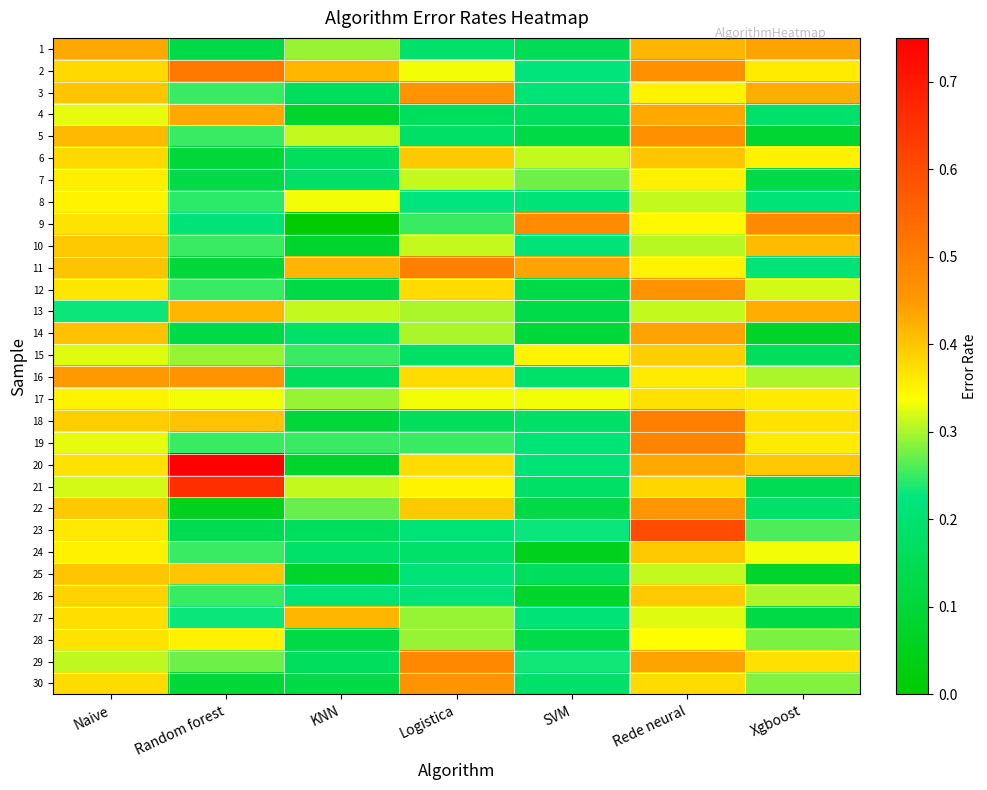

Which has a higher value, Logistica or Xgboost?

Xgboost